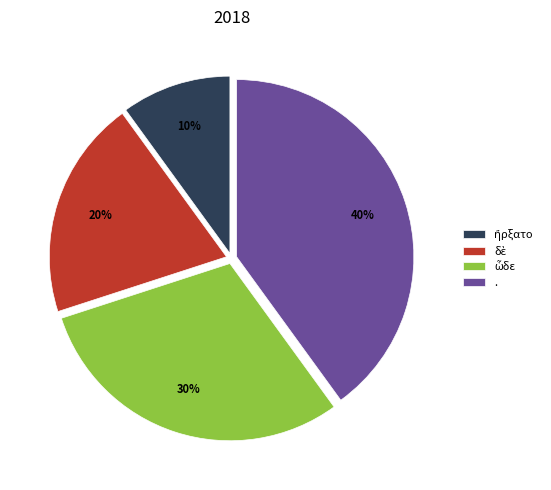

Is it true that . is 54% of the pie?

False